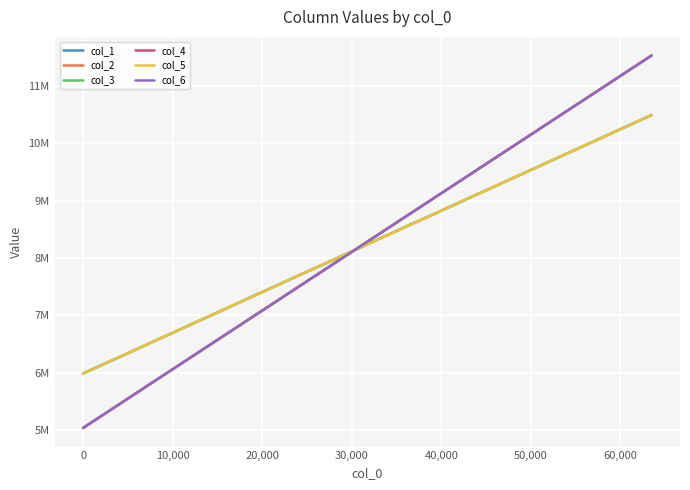

After their last crossing, which series has the higher values: col_3 or col_6?

col_6